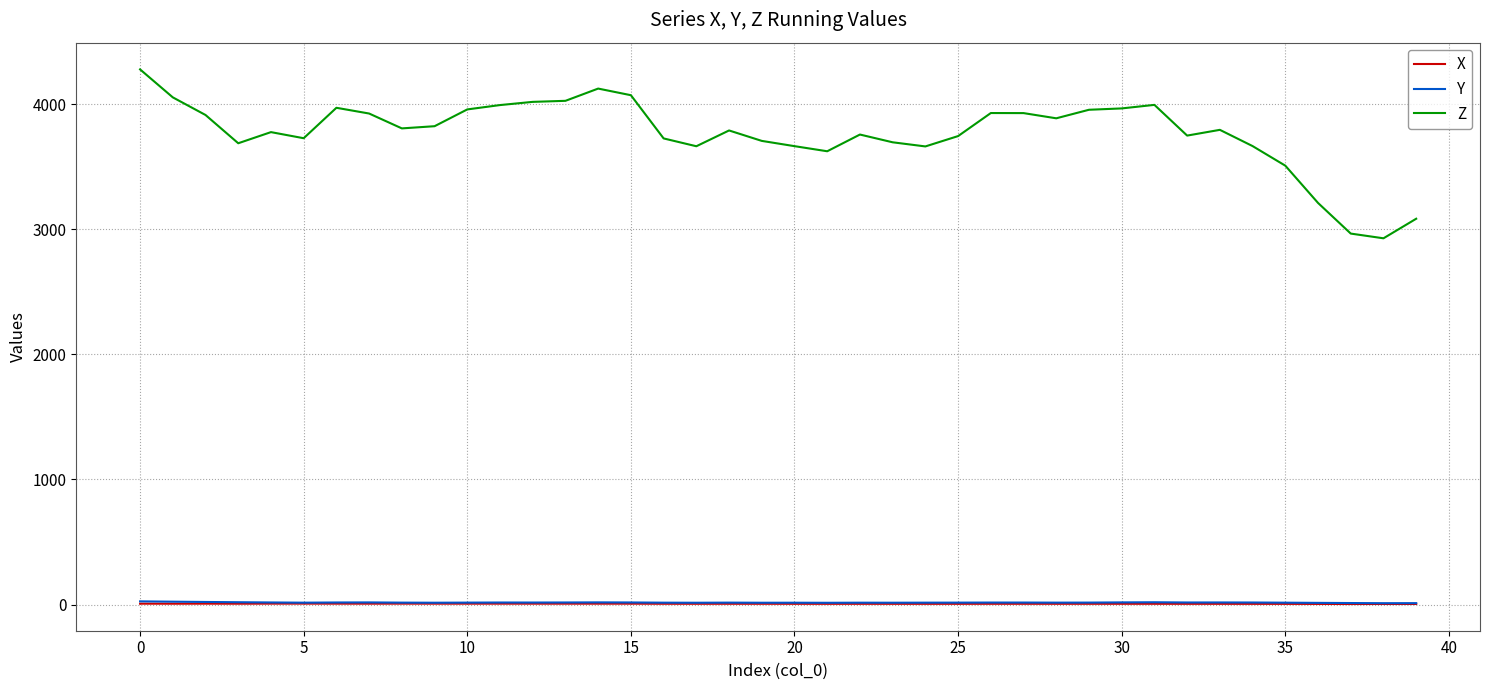

What is the smallest value displayed?

4.5